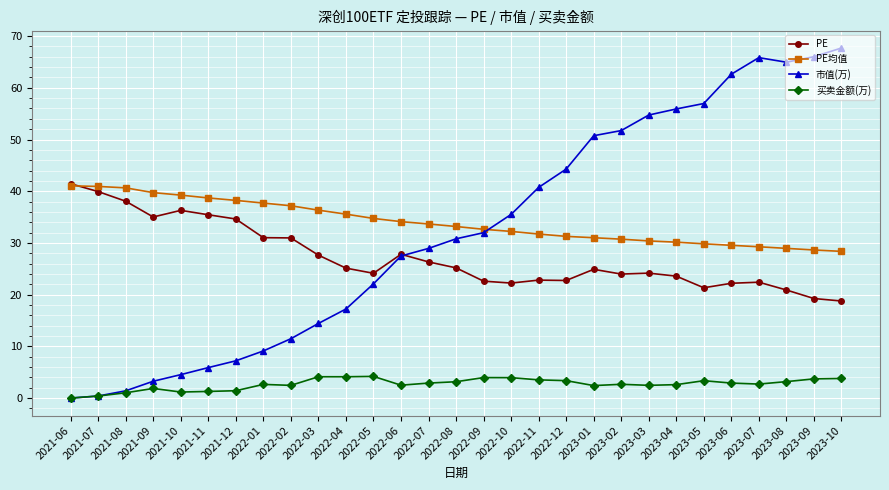

At which label does 市值(万) first exceed 30?

2022-08